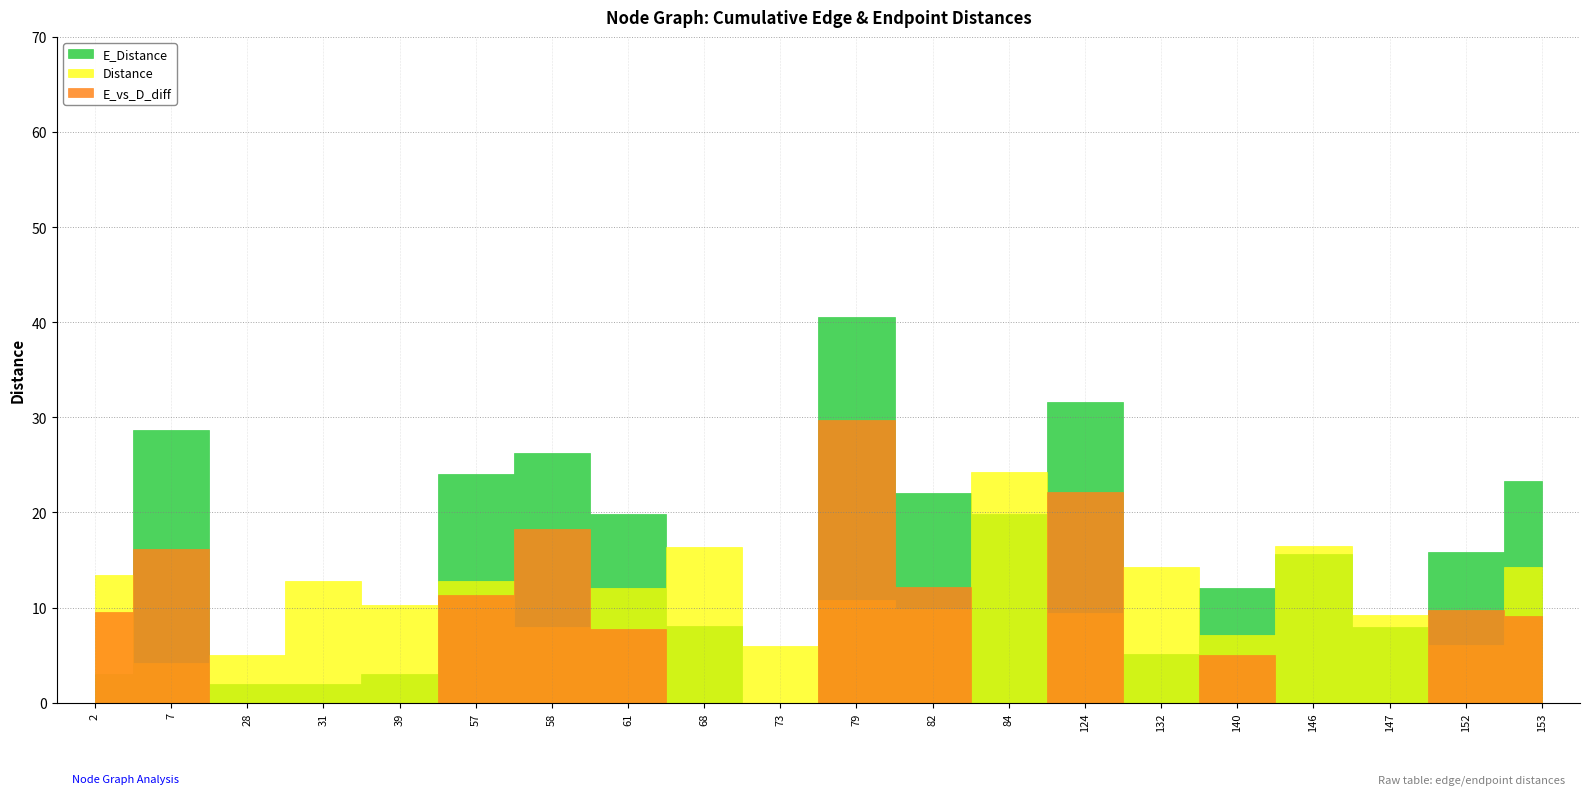

How many data points in E_vs_D_diff are less than 7?

10